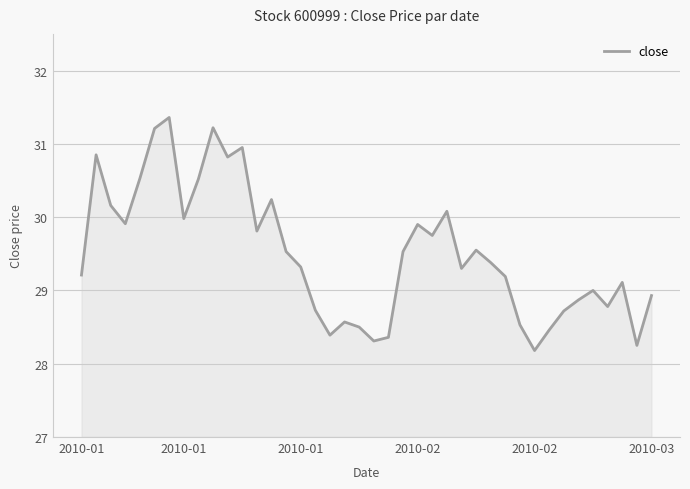

What is the difference between the maximum and minimum values?

3.2